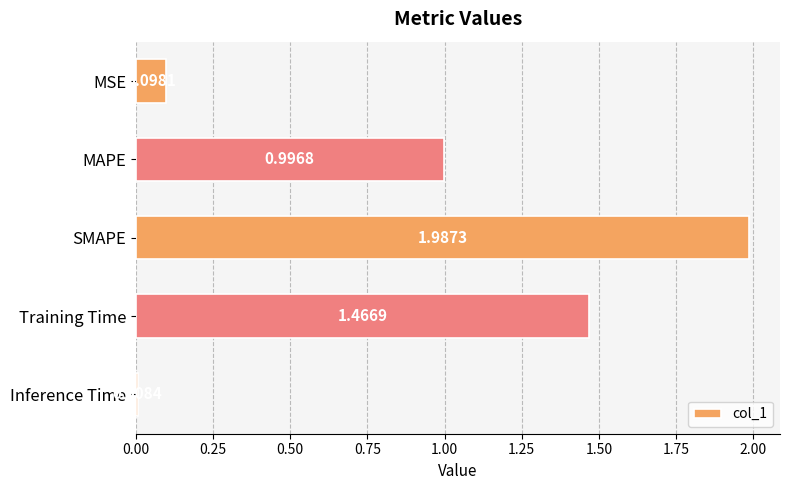

What is the sum of the values at Training Time and MSE?

1.6